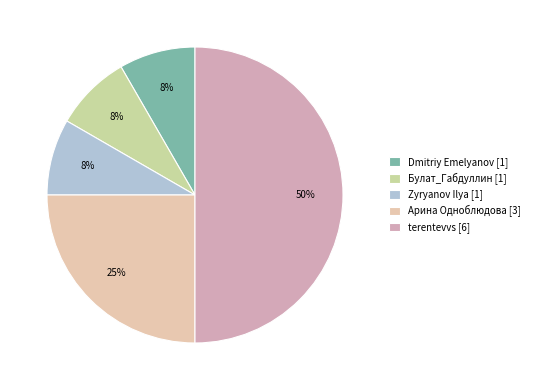

What is the change in value from Dmitriy Emelyanov to Арина Одноблюдова?

+2